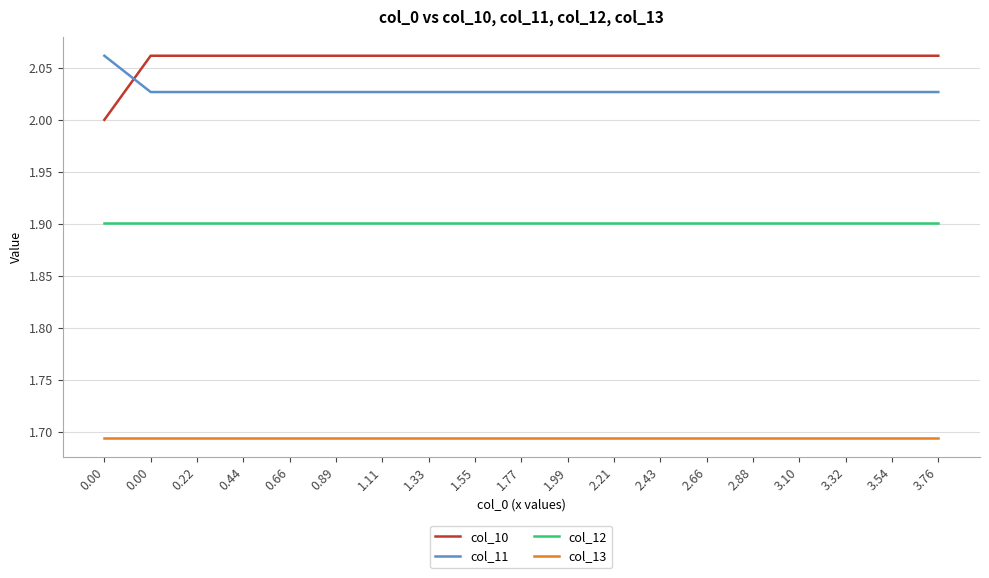

Does the chart display data point markers on the line(s)?

No